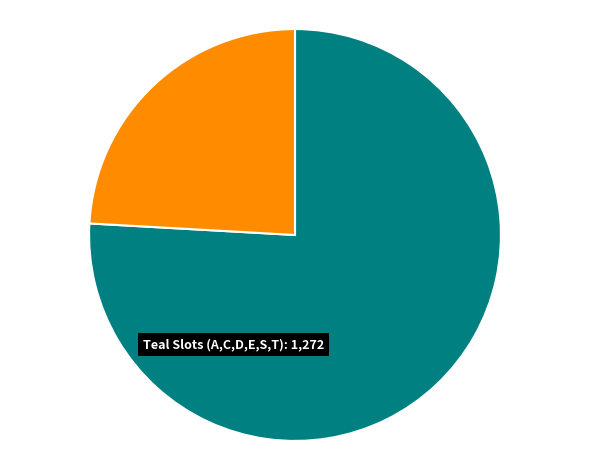

How many slices are in this pie chart?

2